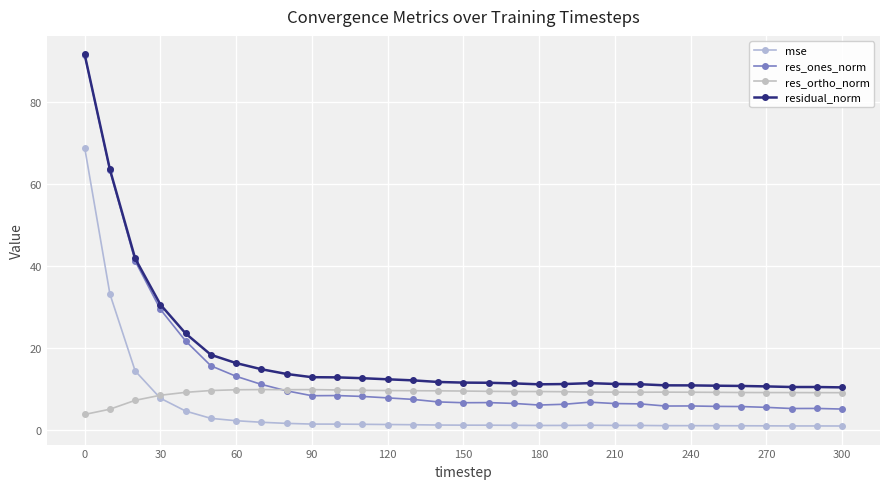

Reading right to left, extract all data points from this chart.

mse: 0.9	0.9	0.9	0.9	0.9	0.9	1.0	1.0	1.0	1.0	1.1	1.0	1.0	1.0	1.1	1.1	1.1	1.2	1.2	1.3	1.3	1.3	1.5	1.8	2.2	2.7	4.5	7.7	14.3	33.1	68.9
res_ones_norm: 5.0	5.2	5.1	5.4	5.6	5.7	5.8	5.8	6.3	6.4	6.7	6.2	6.0	6.4	6.6	6.6	6.8	7.4	7.7	8.1	8.3	8.3	9.5	11.0	13.0	15.6	21.7	29.4	41.2	63.4	91.6
res_ortho_norm: 9.0	9.0	9.0	9.0	9.1	9.1	9.1	9.2	9.1	9.2	9.2	9.3	9.3	9.3	9.4	9.4	9.5	9.5	9.5	9.6	9.7	9.8	9.7	9.8	9.7	9.5	9.1	8.4	7.1	5.0	3.7
residual_norm: 10.3	10.4	10.4	10.6	10.7	10.7	10.8	10.8	11.1	11.2	11.4	11.1	11.1	11.3	11.4	11.5	11.6	12.0	12.3	12.6	12.8	12.8	13.6	14.8	16.3	18.3	23.5	30.6	41.8	63.6	91.7